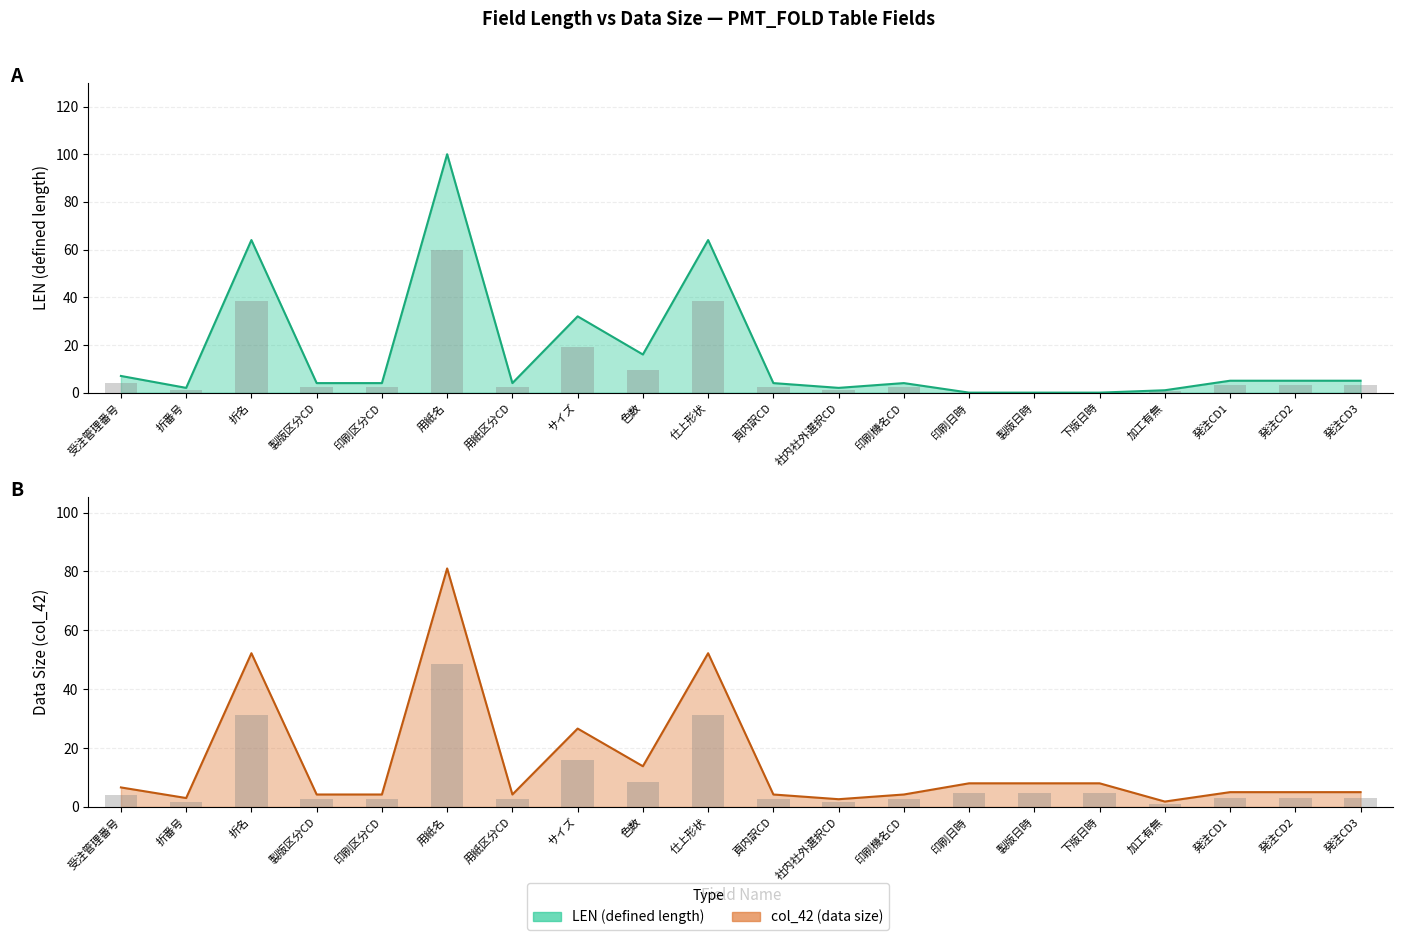

Which series has the widest spread of values?

LEN